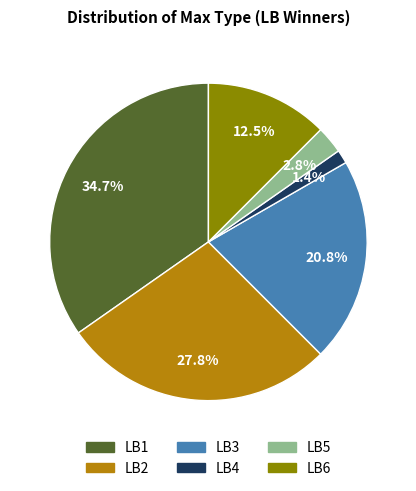

Which category has the smallest portion of the pie?

LB4